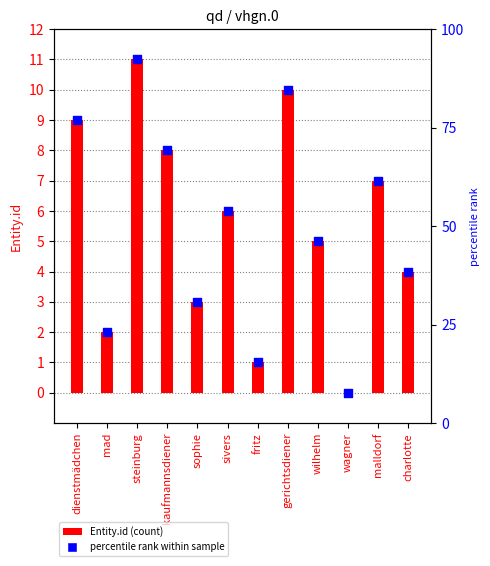

Is the value of Entity.id marker at gerichtsdiener greater than the value of Entity.id at dienstmädchen?

Yes